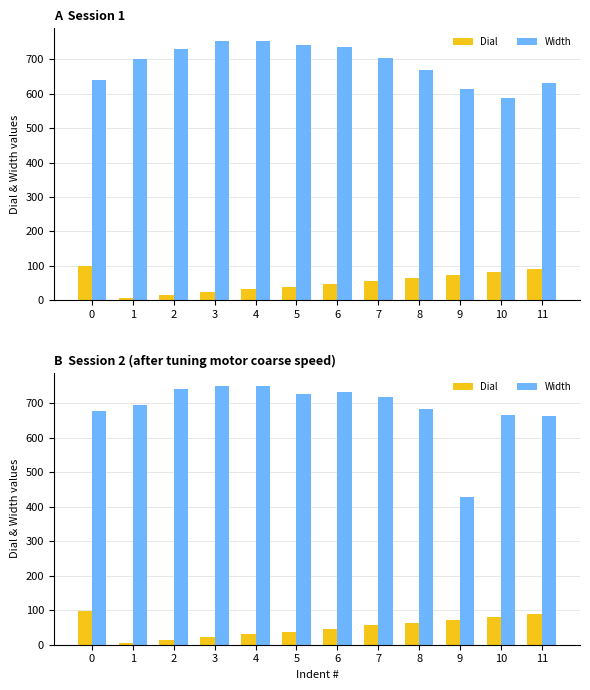

Is it true that Width equals 662 at 11?

True